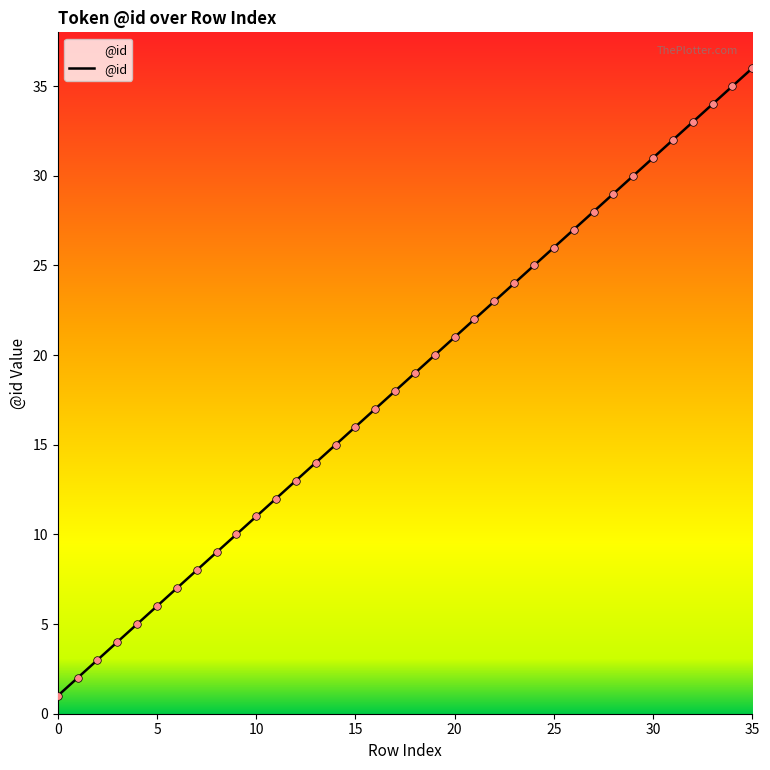

What is the greatest value displayed?

36